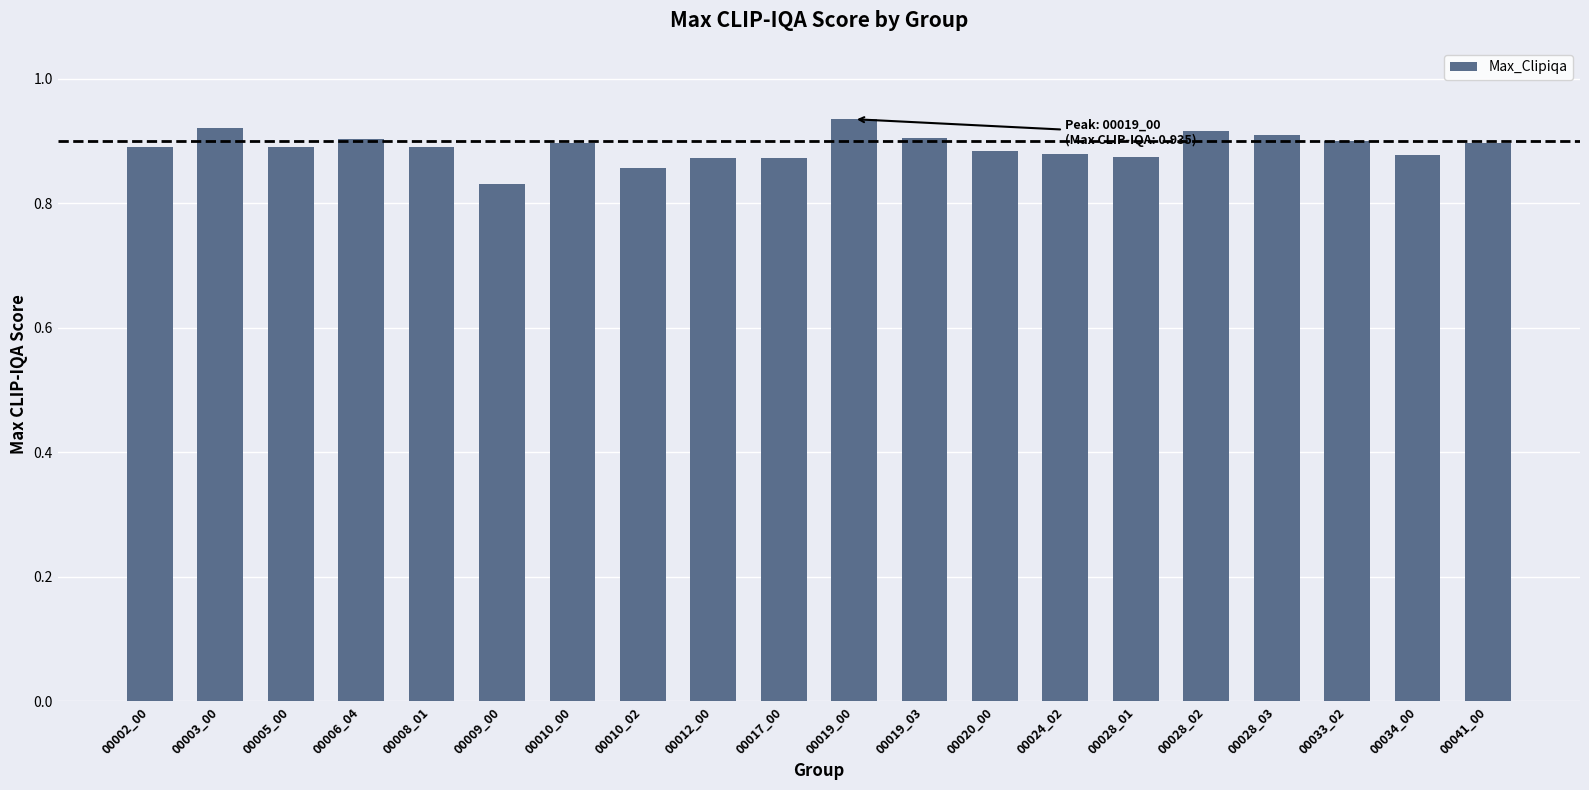

What is the sum of the values at 00003_00 and 00002_00?

1.8